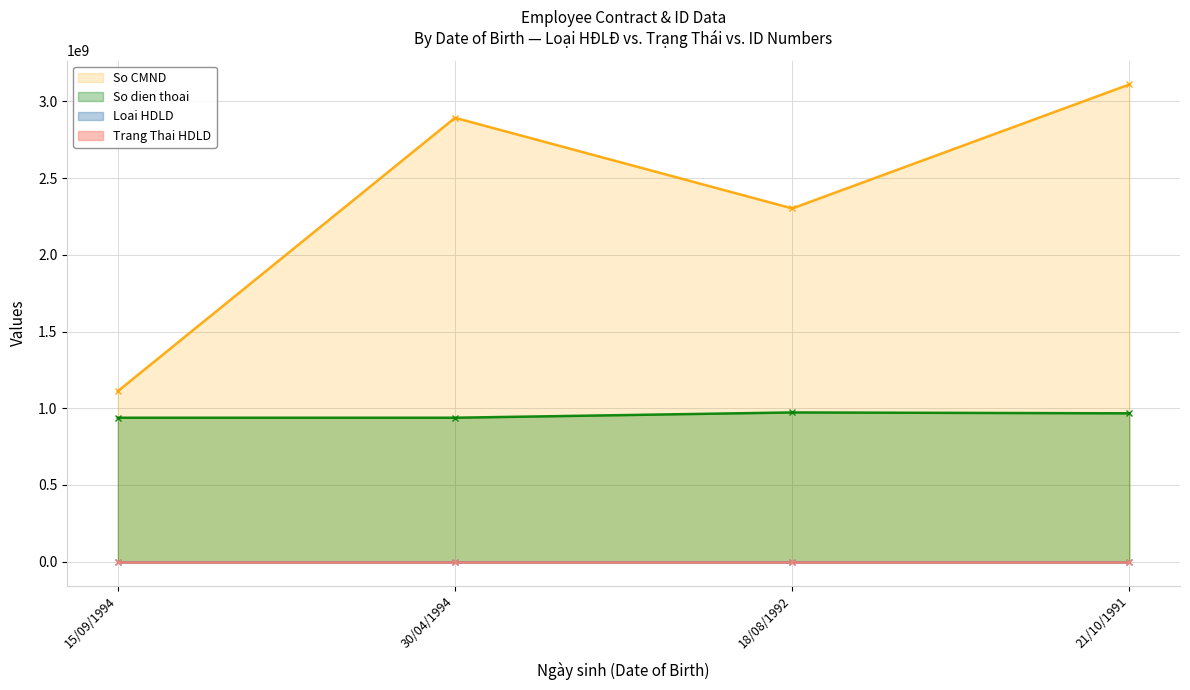

True or false: So dien thoai and So CMND intersect in this chart.

False